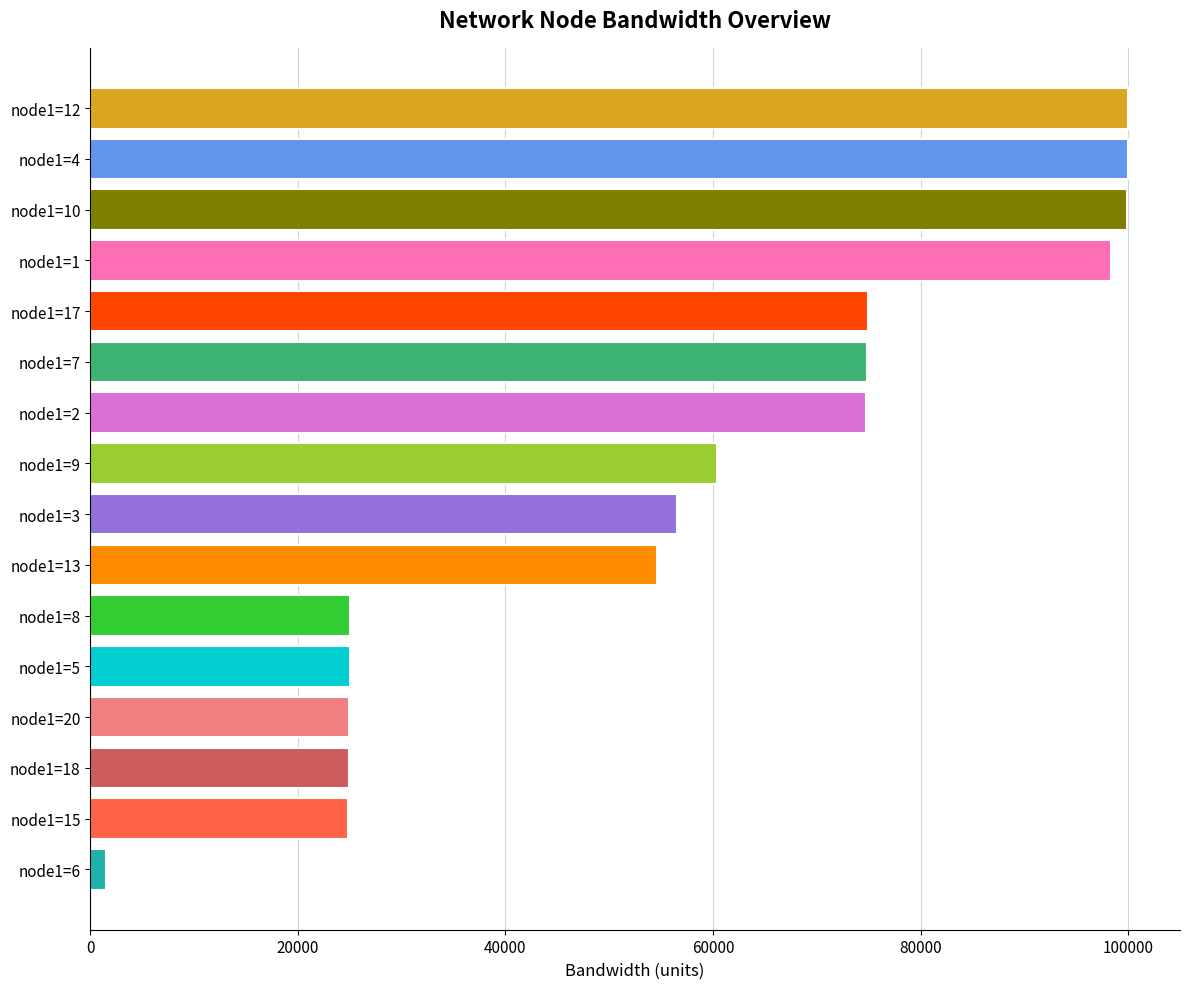

What is the average value?

57523.9